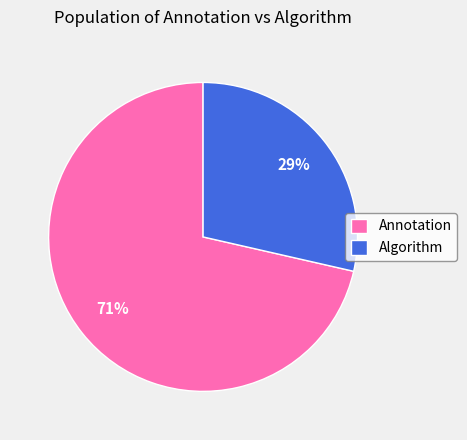

Which has a higher value, Annotation or Algorithm?

Annotation